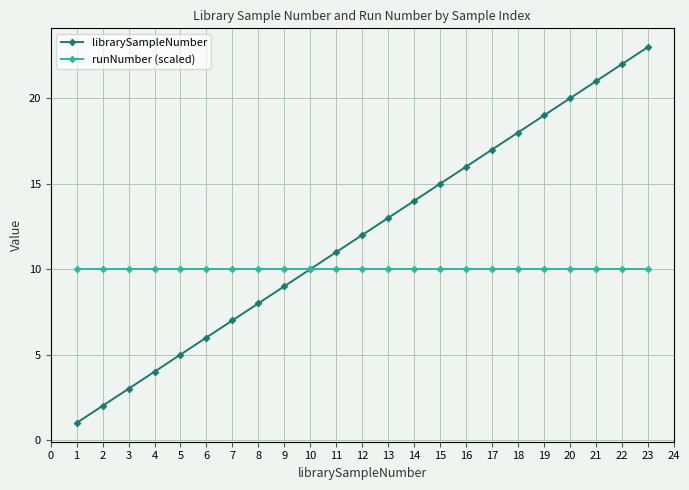

What is the spread (max minus min) of values at 19?

9